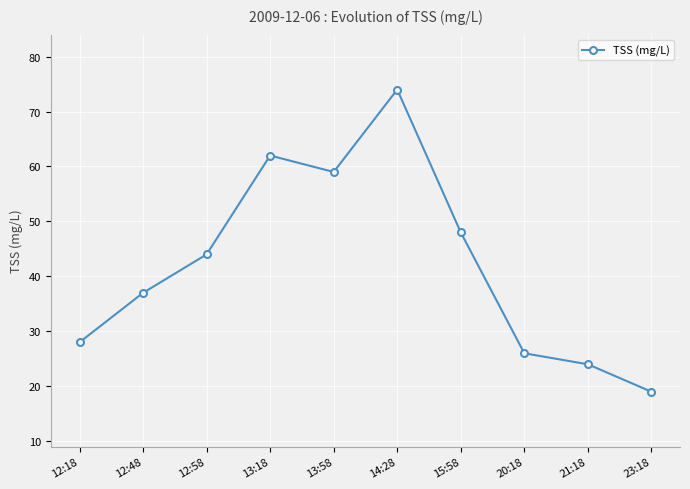

List the labels in order of value, smallest first.

23:18, 21:18, 20:18, 12:18, 12:48, 12:58, 15:58, 13:58, 13:18, 14:28